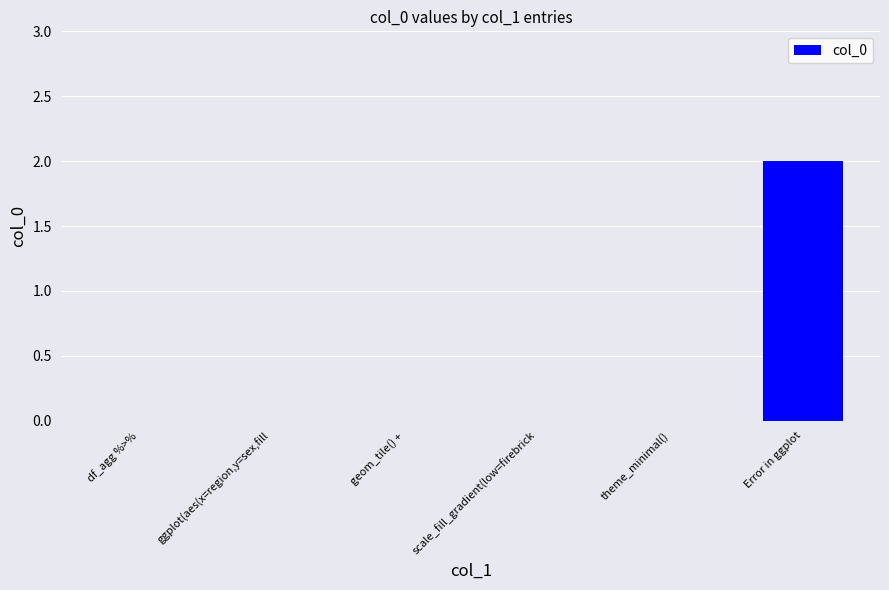

Does the chart contain stacked bars?

No